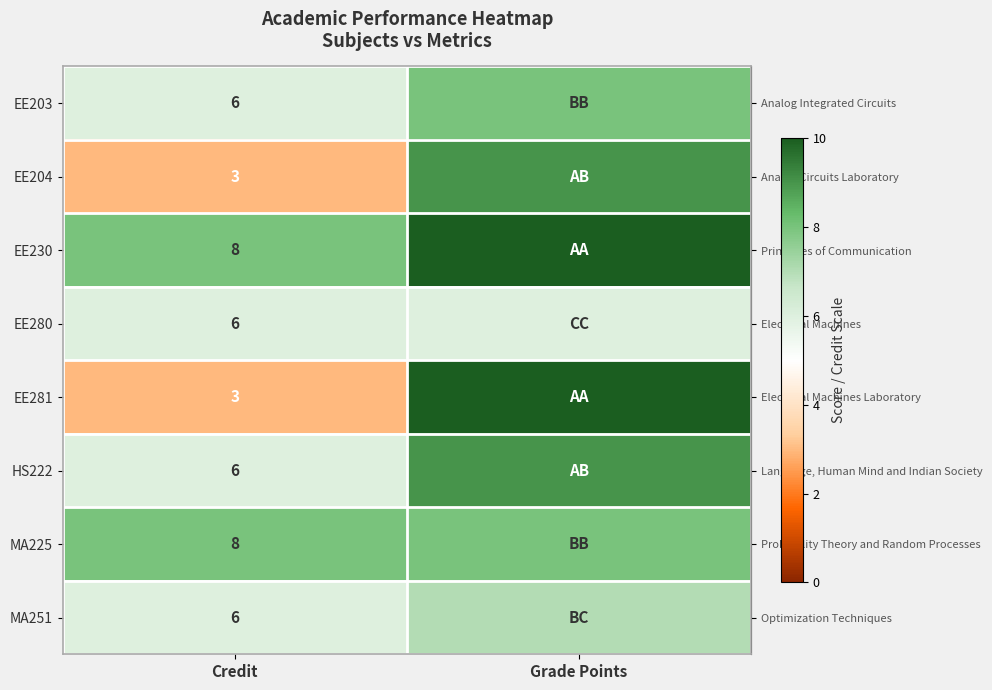

The row_0 series shows 8 at Grade Points. True or false?

True